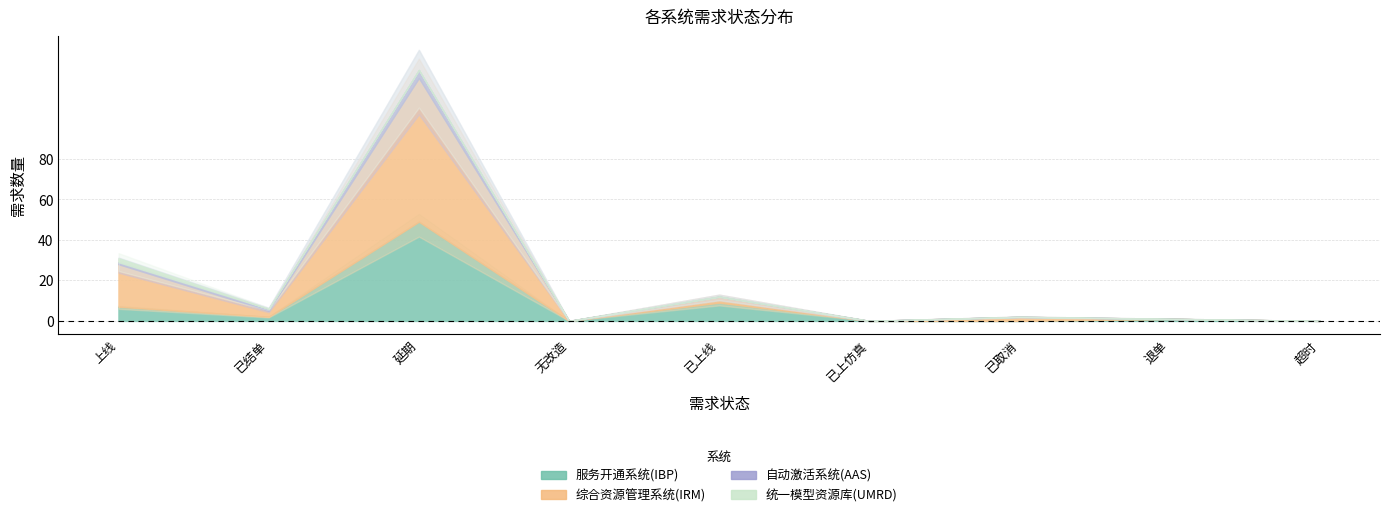

What is the spread (max minus min) of values at 已上线?

9